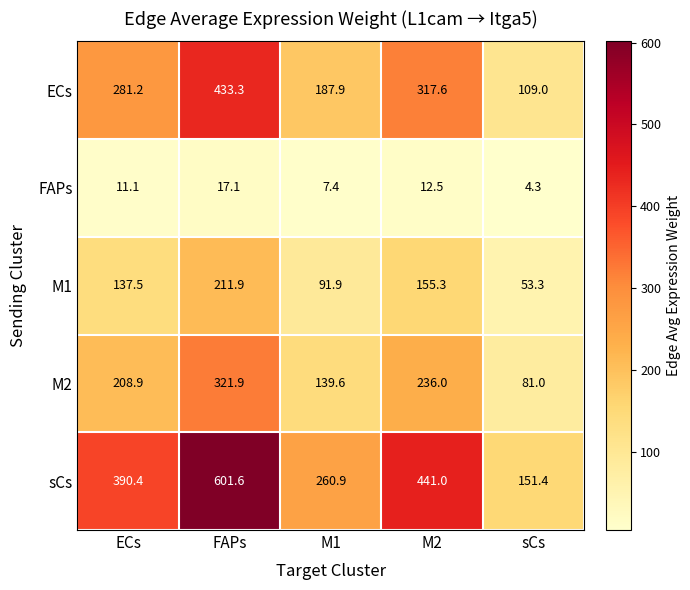

Which series changed the most between M2 and sCs?

sCs